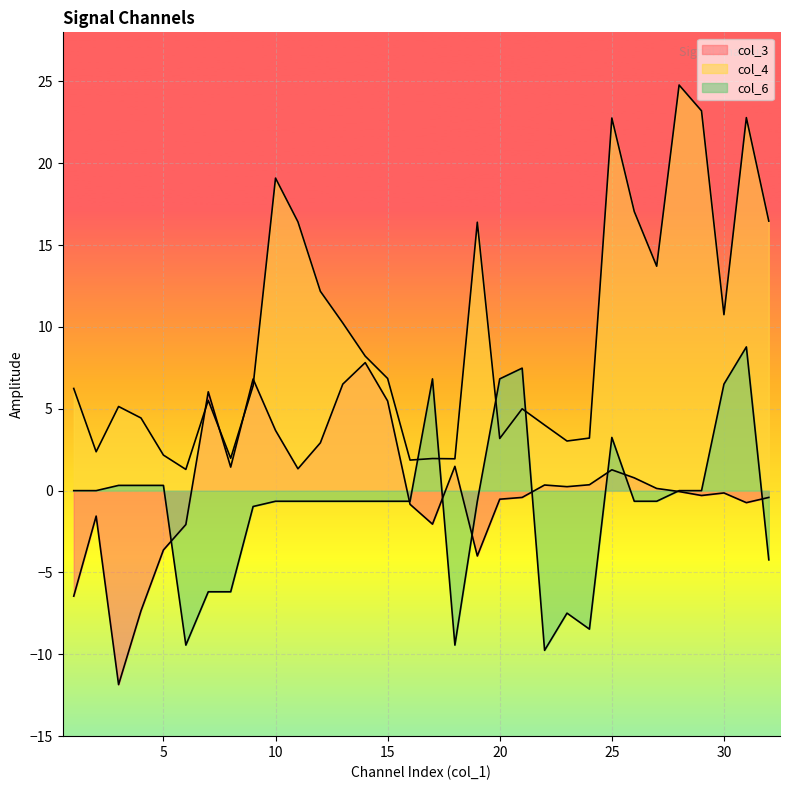

What is the total value across all series at 1?

-0.2